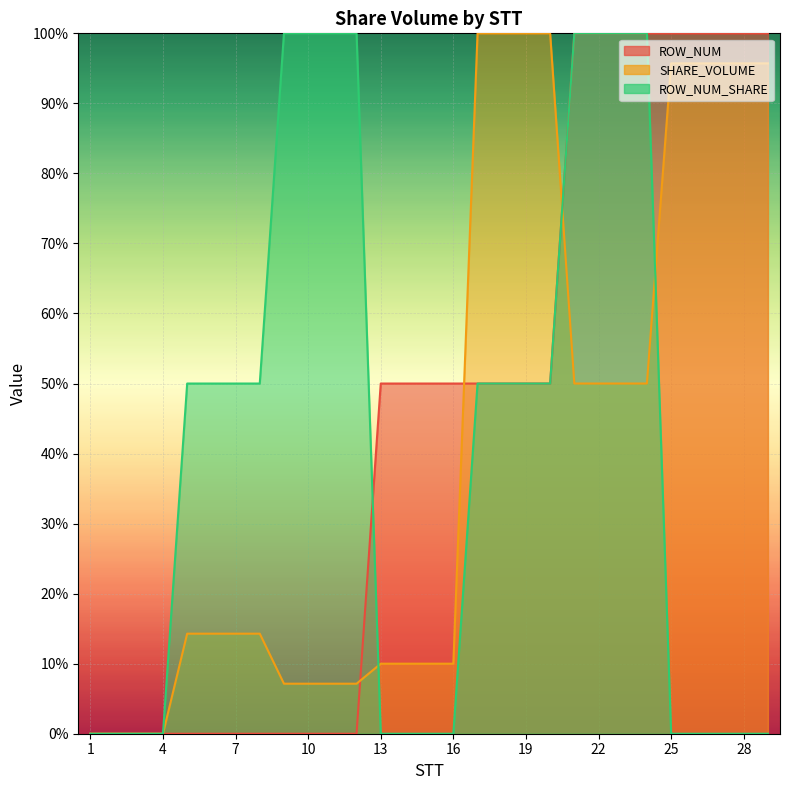

The ROW_NUM_SHARE series shows 34.9 at 15. True or false?

False